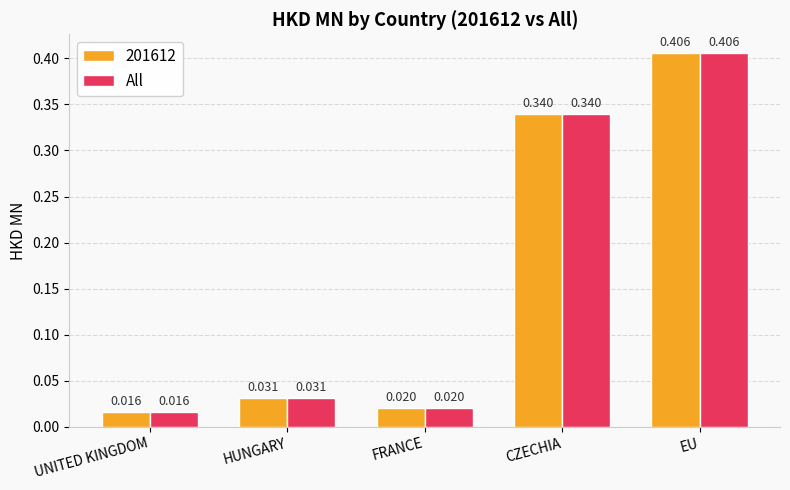

What is the label of the 1st bar from the right?

EU